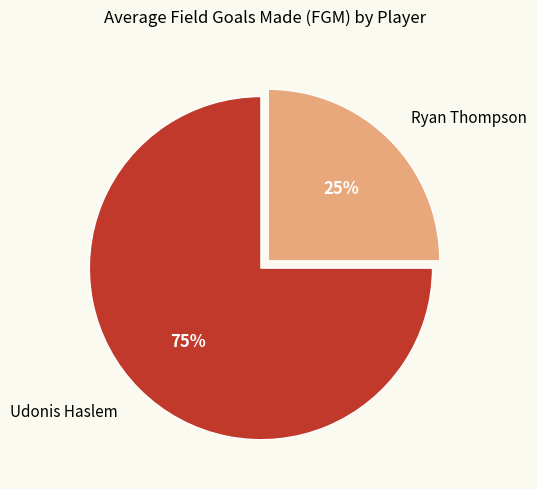

What is the ratio of the value at Ryan Thompson to the value at Udonis Haslem?

0.3